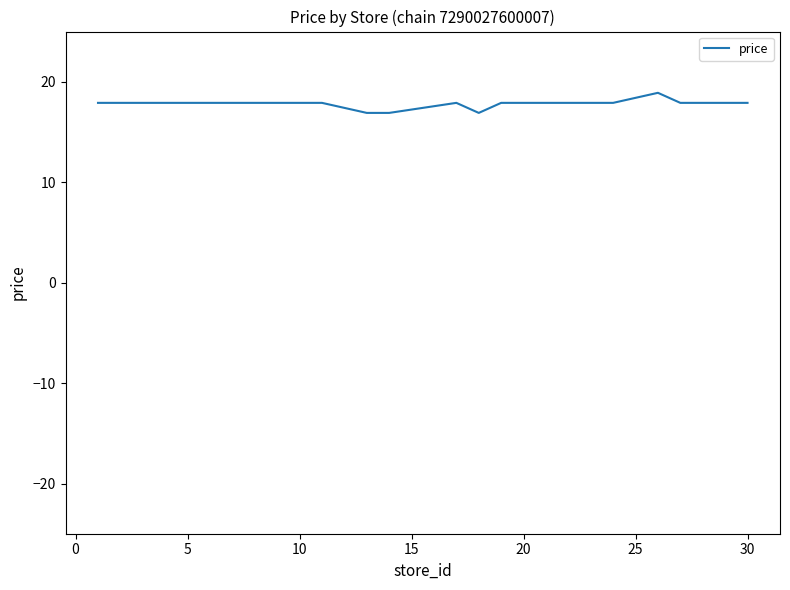

What is the difference between the maximum and minimum values?

2.0